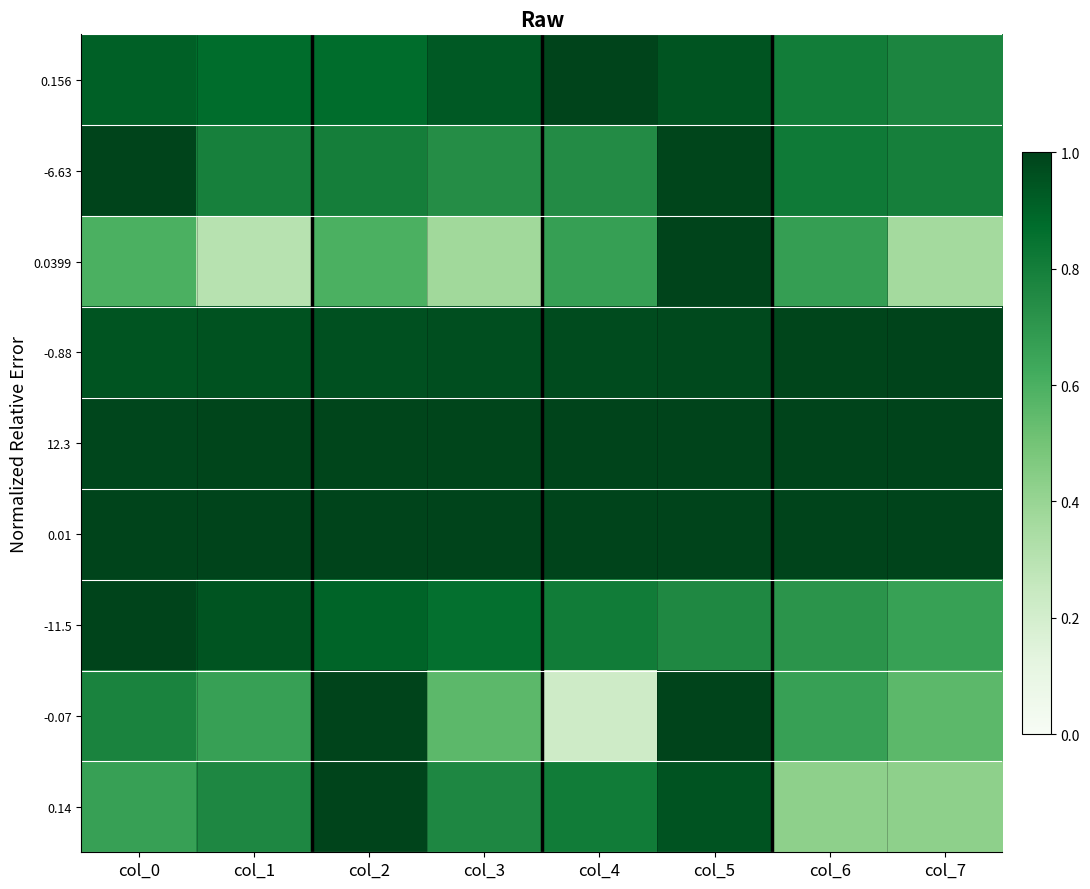

At which category is the sum across all series the highest?

col_5